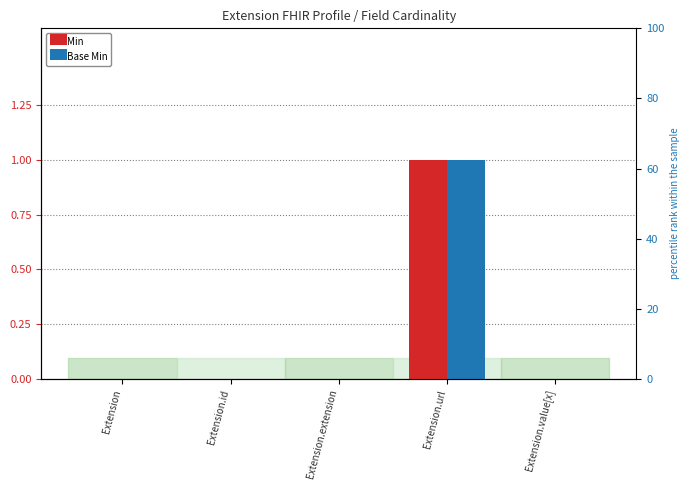

Reading left to right, list all the values displayed in this chart.

Min: Extension=0	Extension.id=0	Extension.extension=0	Extension.url=1	Extension.value[x]=0
Base Min: Extension=0	Extension.id=0	Extension.extension=0	Extension.url=1	Extension.value[x]=0